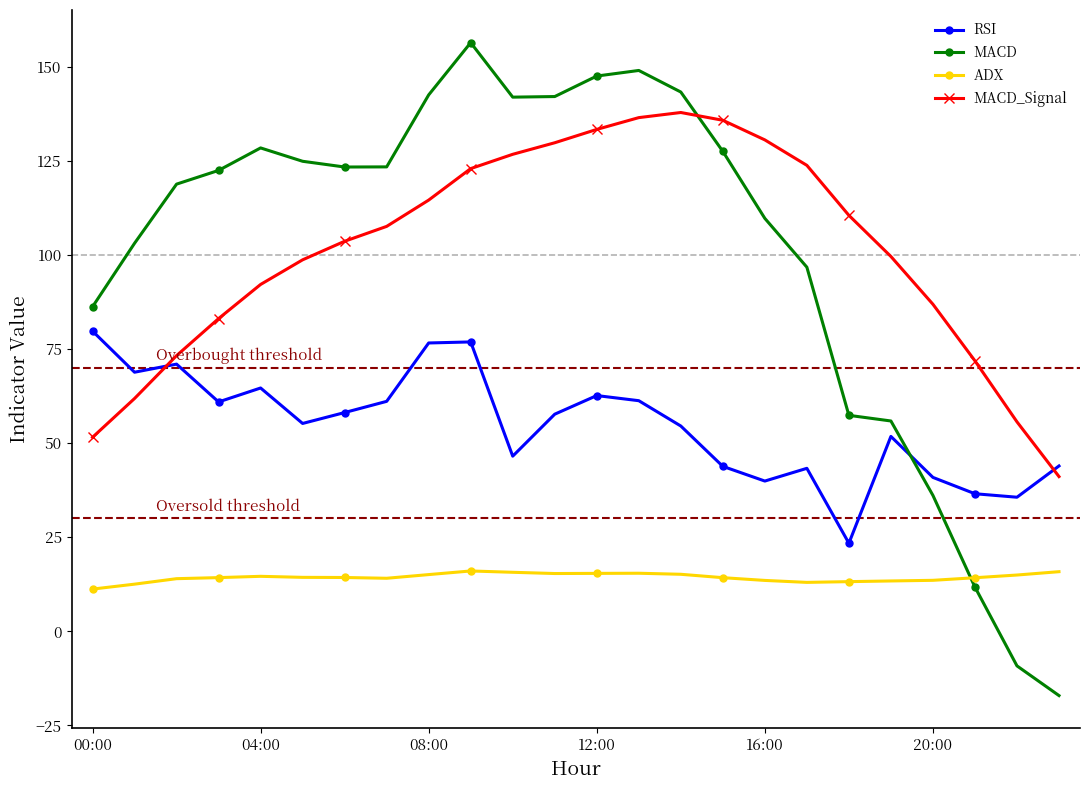

What is the sum of all MACD values?

2422.6